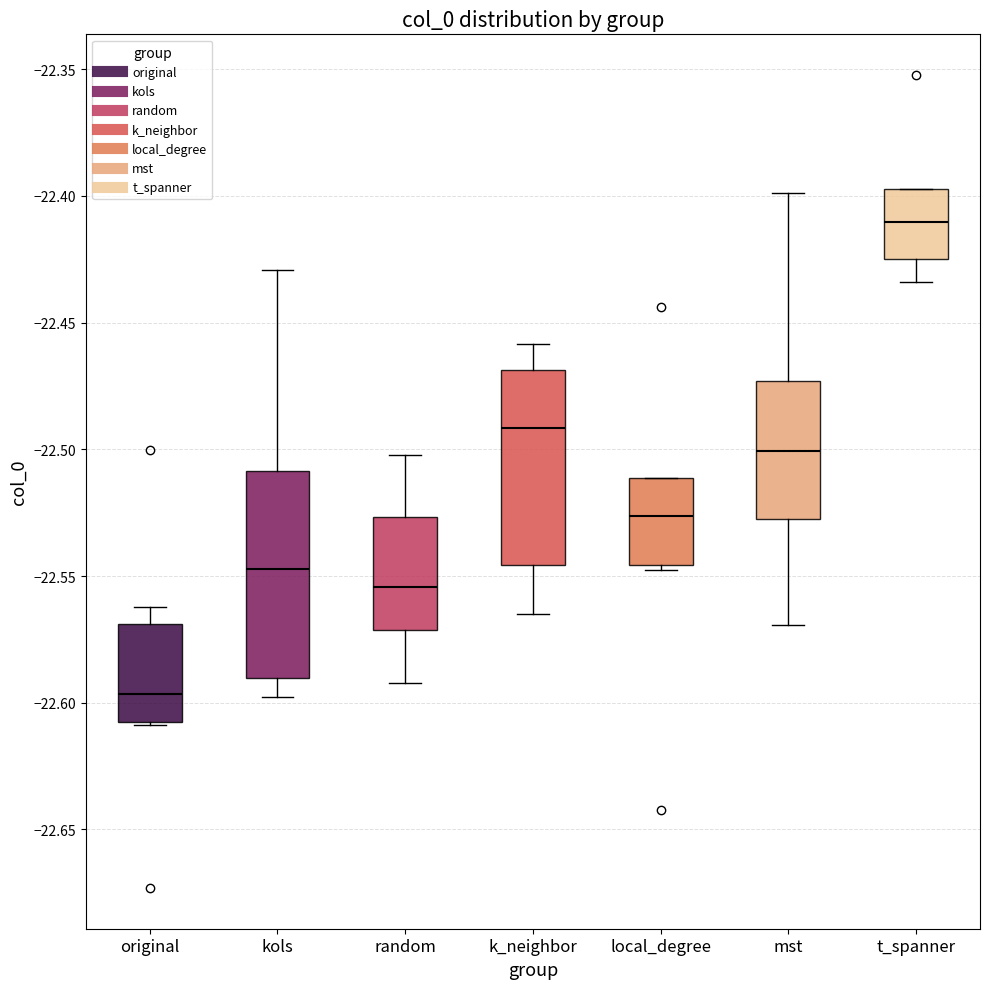

Reading left to right, transcribe this box plot: for each box, give where its median line is, the range the box spans, and where its two whiskers end, as read against the y-axis. The values are not printed on the chart, so give them approximately, as read against the axis.

original: median -22.595, box -22.610 to -22.570, whiskers -22.610 to -22.560
kols: median -22.545, box -22.590 to -22.510, whiskers -22.600 to -22.430
random: median -22.555, box -22.570 to -22.525, whiskers -22.590 to -22.500
k_neighbor: median -22.490, box -22.545 to -22.470, whiskers -22.565 to -22.460
local_degree: median -22.525, box -22.545 to -22.510, whiskers -22.550 to -22.510
mst: median -22.500, box -22.525 to -22.475, whiskers -22.570 to -22.400
t_spanner: median -22.410, box -22.425 to -22.395, whiskers -22.435 to -22.395